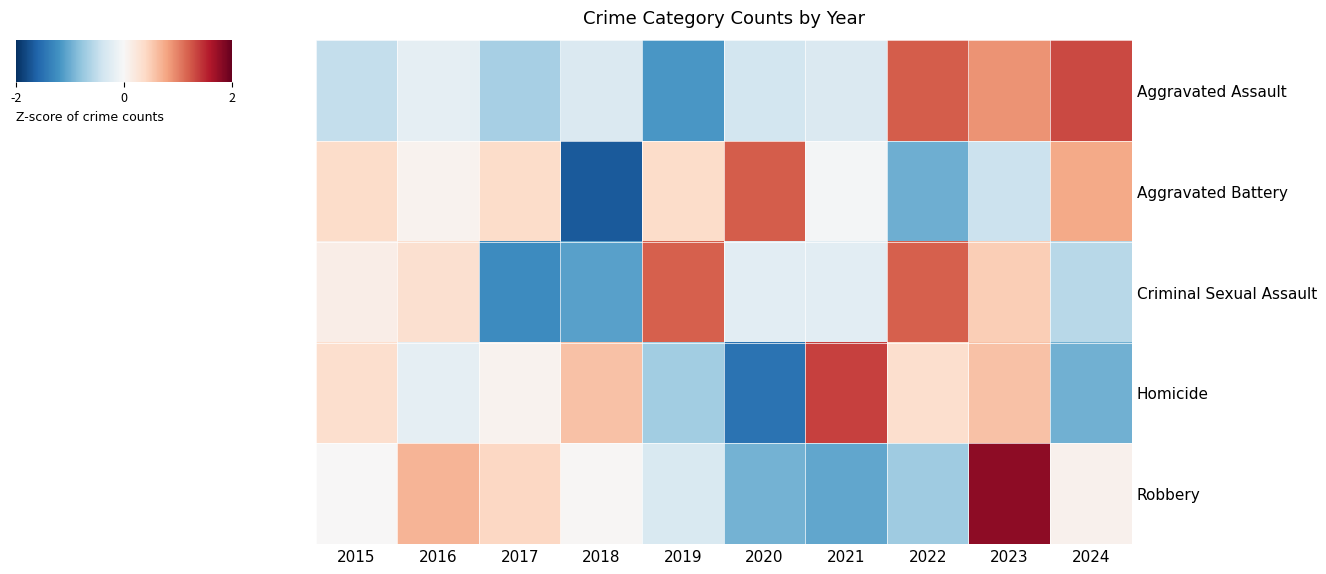

Rank the series by their maximum value, from highest to lowest.

Robbery, Homicide, Aggravated Assault, Aggravated Battery, Criminal Sexual Assault